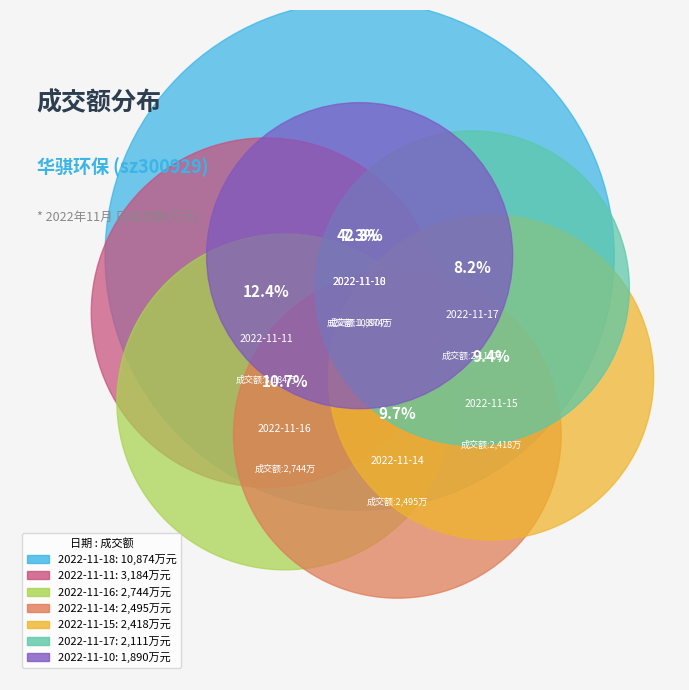

What percentage is NOT represented by 2022-11-11?

87.6%